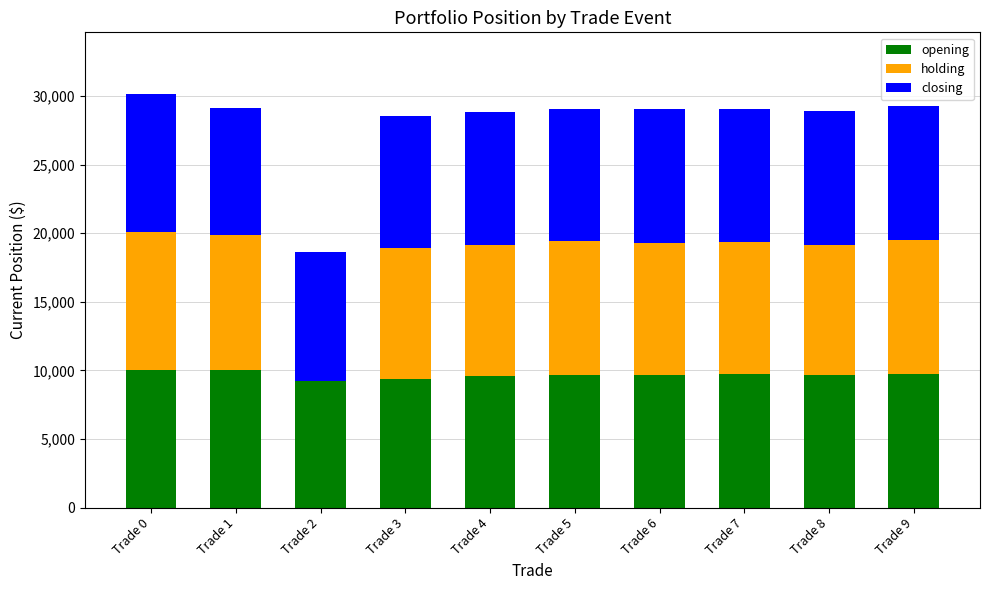

What is the maximum value for opening?

10062.5